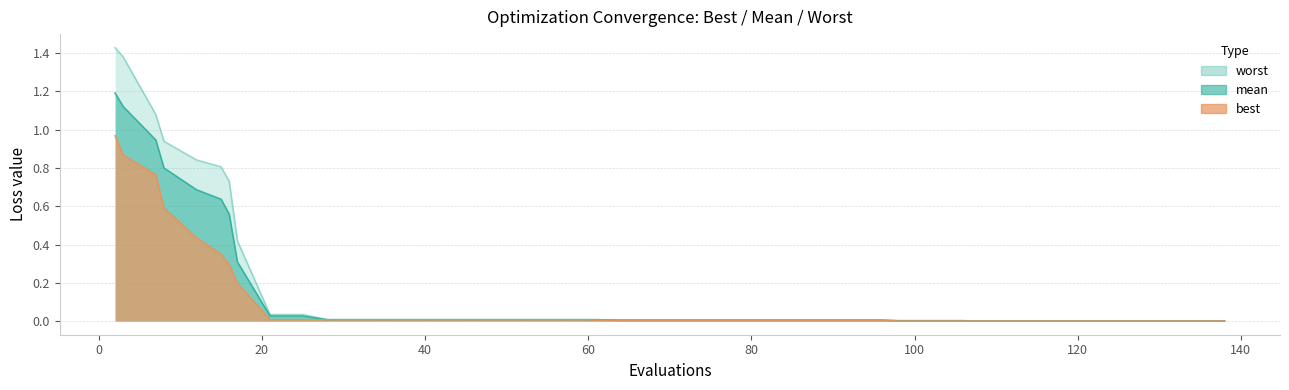

True or false: mean and best cross at least once.

False